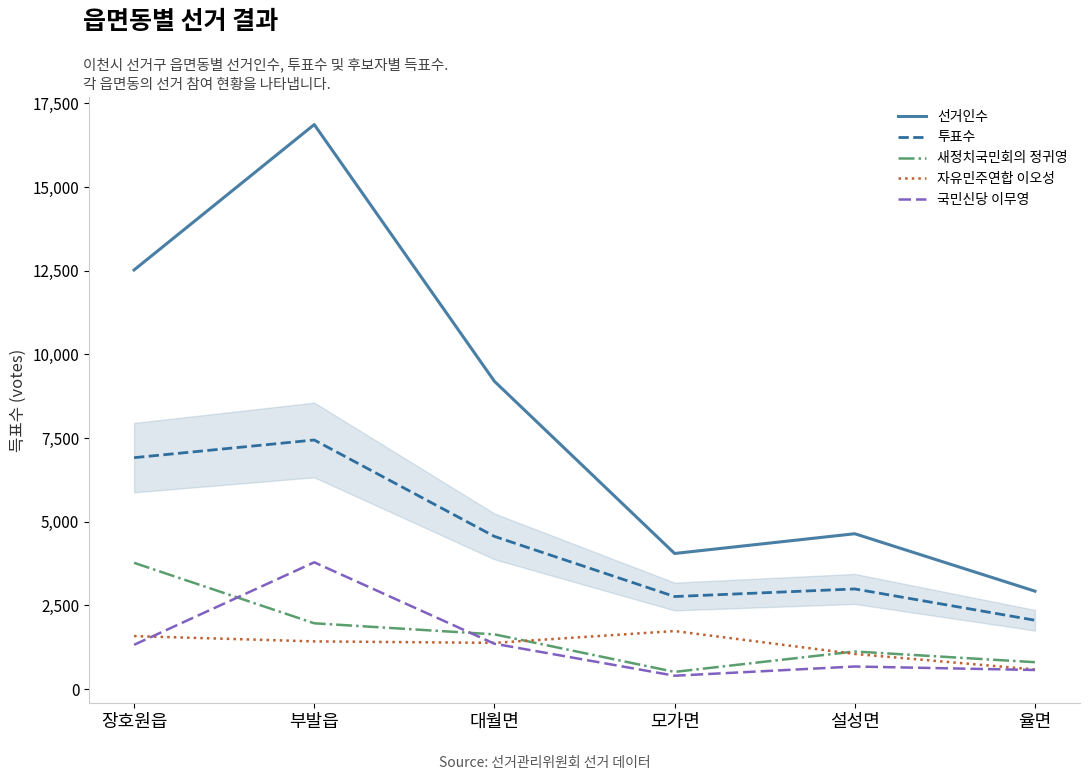

What is the approximate value of 자유민주연합 이오성 at 설성면?

1050